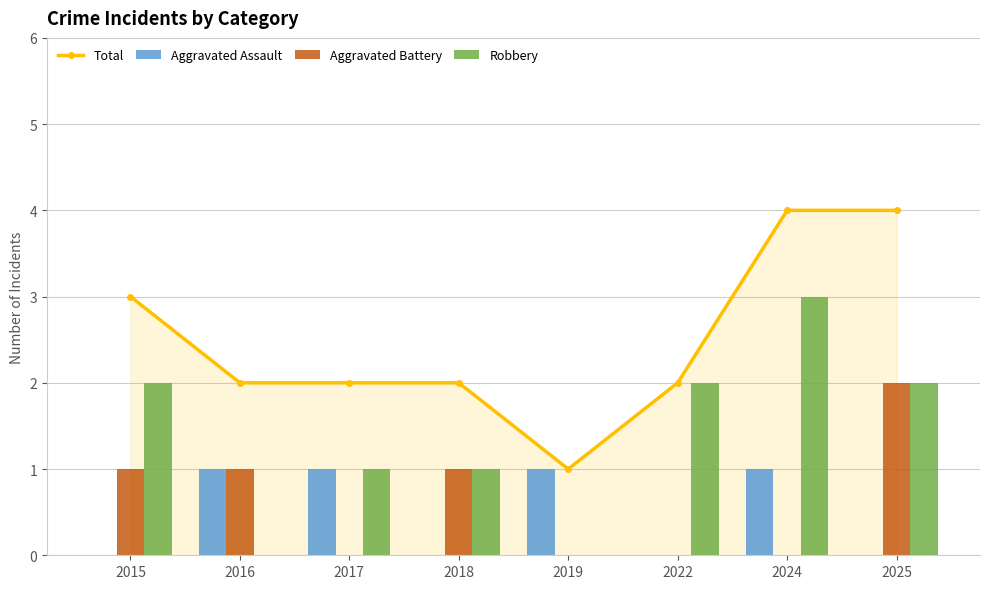

Reading left to right, transcribe all the data shown in this chart.

Total: 3	2	2	2	1	2	4	4
Aggravated Assault: 0	1	1	0	1	0	1	0
Aggravated Battery: 1	1	0	1	0	0	0	2
Robbery: 2	0	1	1	0	2	3	2